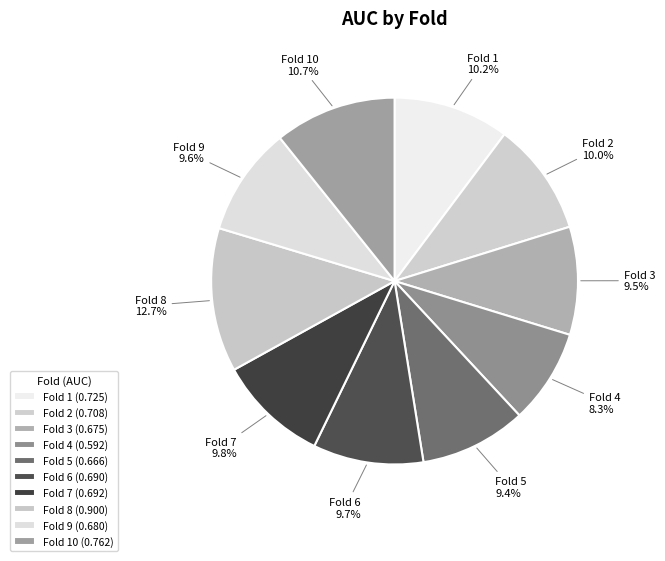

The Fold 6 slice represents 1% of the pie. True or false?

False